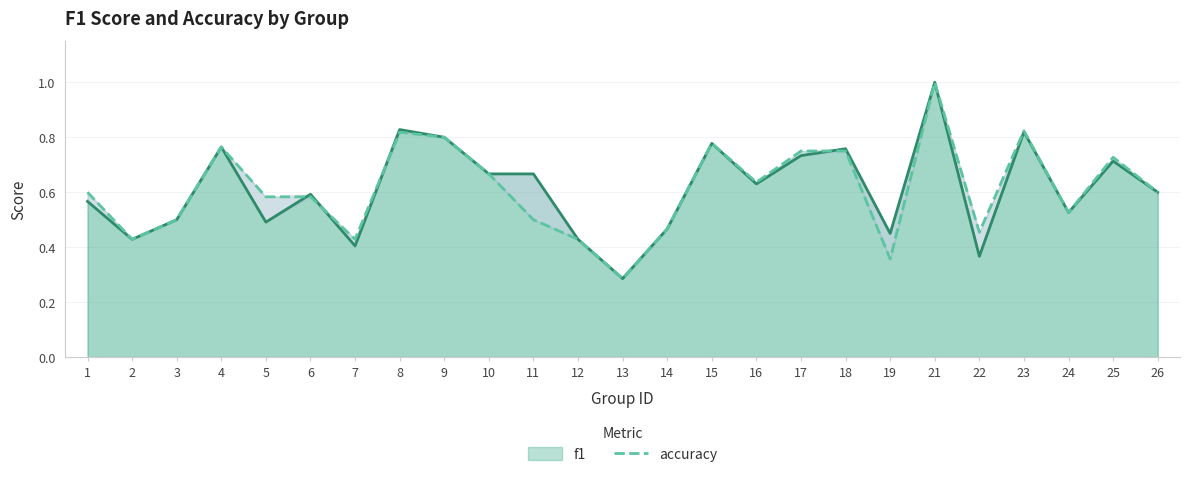

Reading right to left, extract all data points from this chart.

0.6	0.7	0.5	0.8	0.5	1.0	0.4	0.8	0.8	0.6	0.8	0.5	0.3	0.4	0.5	0.7	0.8	0.8	0.4	0.6	0.6	0.8	0.5	0.4	0.6